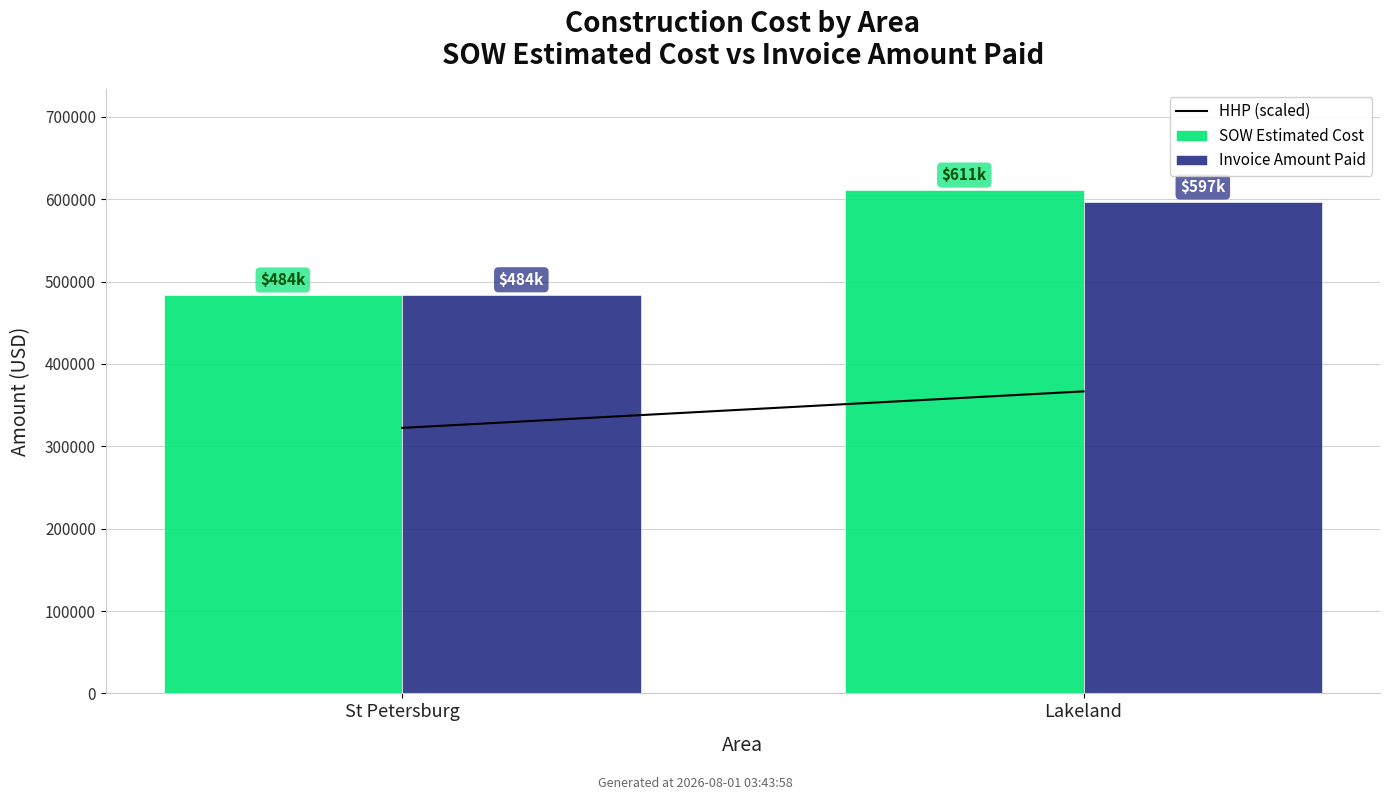

At which category is the sum across all series the highest?

Lakeland